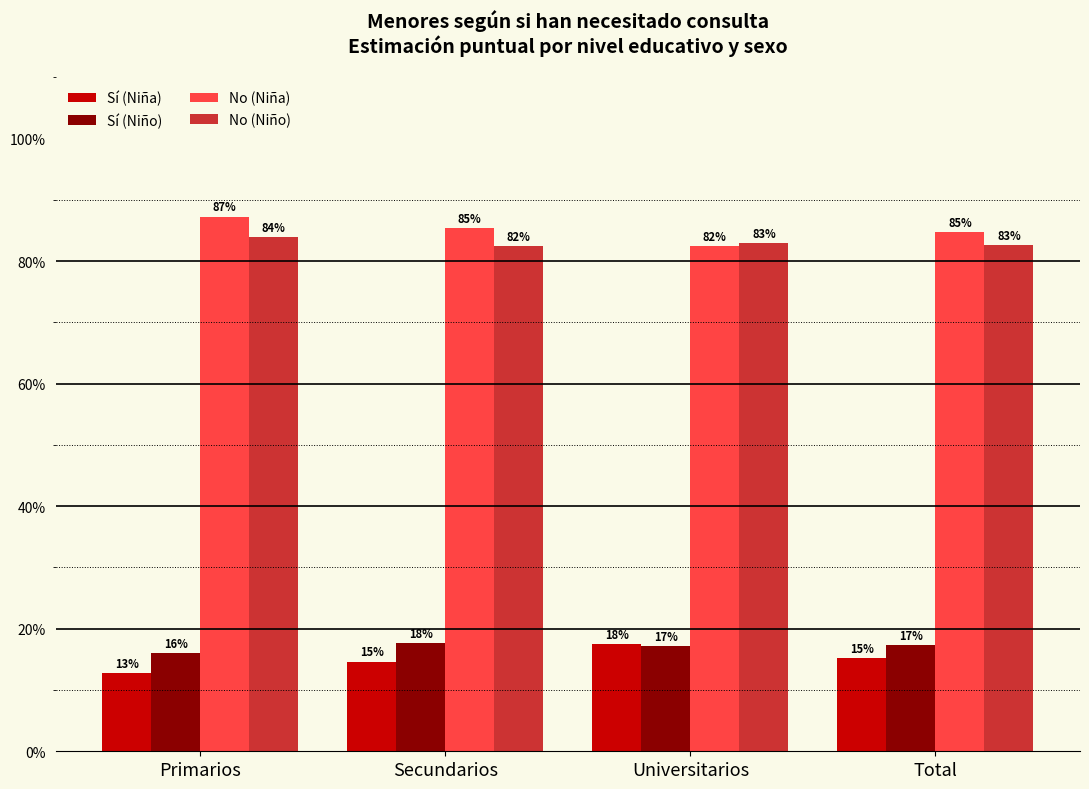

What are all the series names shown in the legend?

Sí (Niña), Sí (Niño), No (Niña), No (Niño)